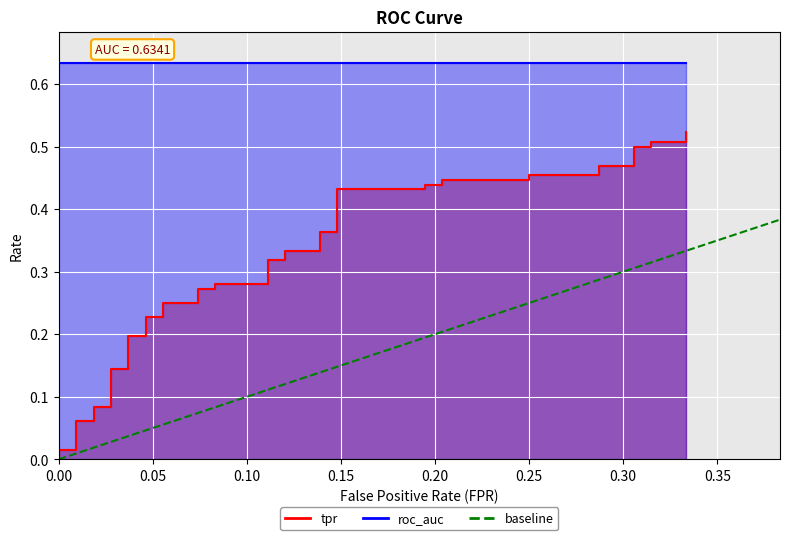

Is the value of tpr at 15 greater than the value of fpr at 10?

Yes